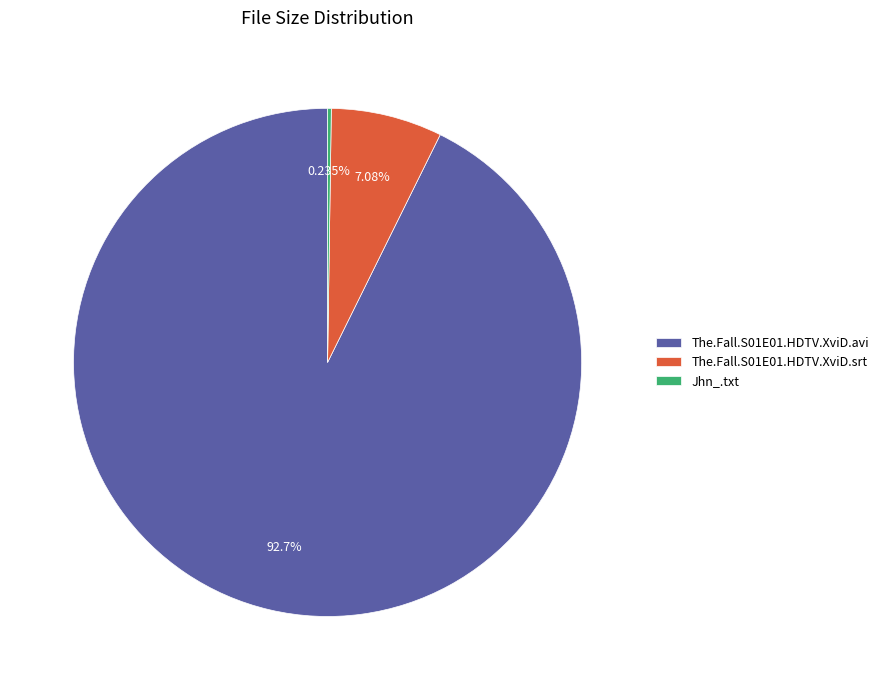

Does The.Fall.S01E01.HDTV.XviD.avi account for over 50% of the chart?

Yes